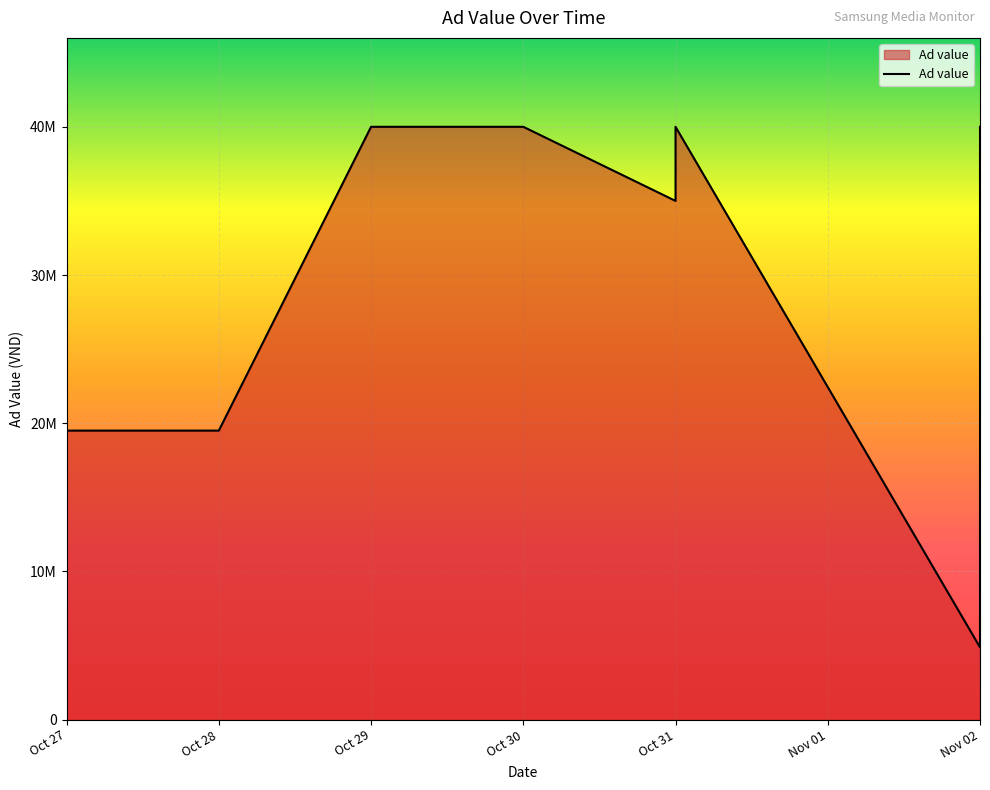

What is the value of the 19th point from the left?

4875000